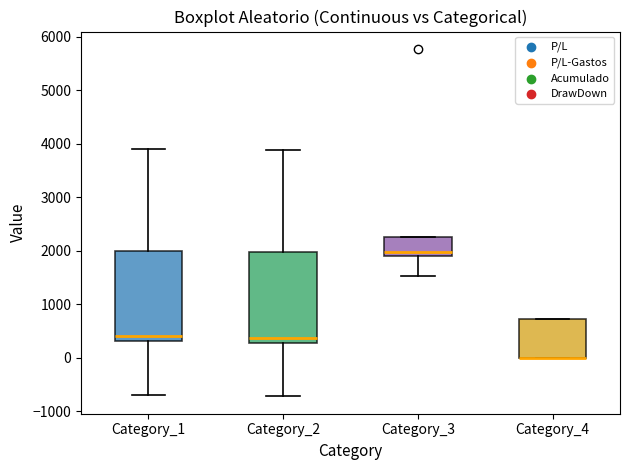

Reading left to right, read every box against the y-axis: the position of its median line, the range the box covers, and the ends of its whiskers. The values are not printed on the chart, so give them approximately, as read against the axis.

Category_1: median 400, box 300 to 2000, whiskers -700 to 3900
Category_2: median 400, box 300 to 2000, whiskers -700 to 3900
Category_3: median 2000, box 1900 to 2200, whiskers 1500 to 2200
Category_4: median 0 (drawn on the box's lower edge), box 0 to 700, whiskers 0 to 700